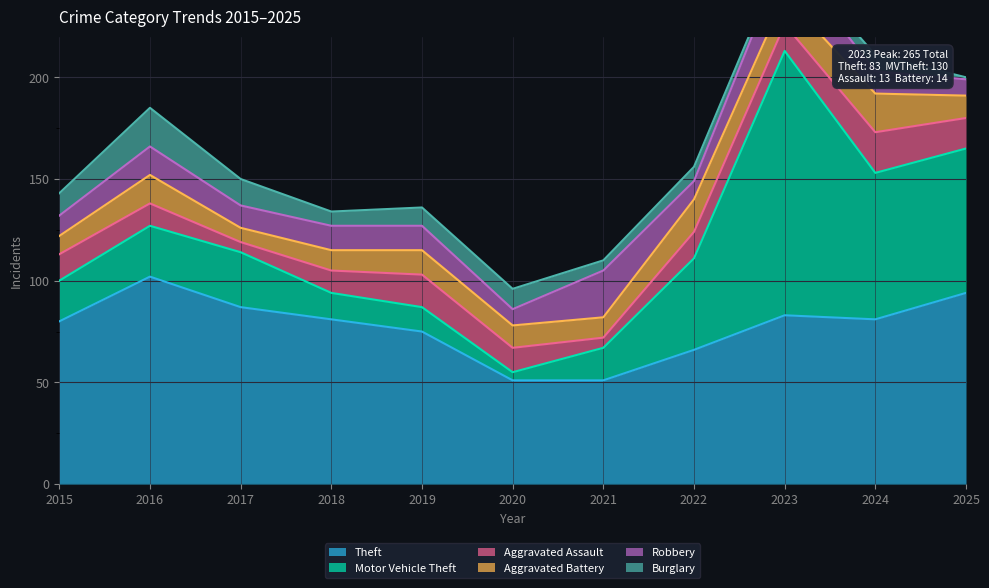

At which label does Aggravated Assault reach its minimum?

2017